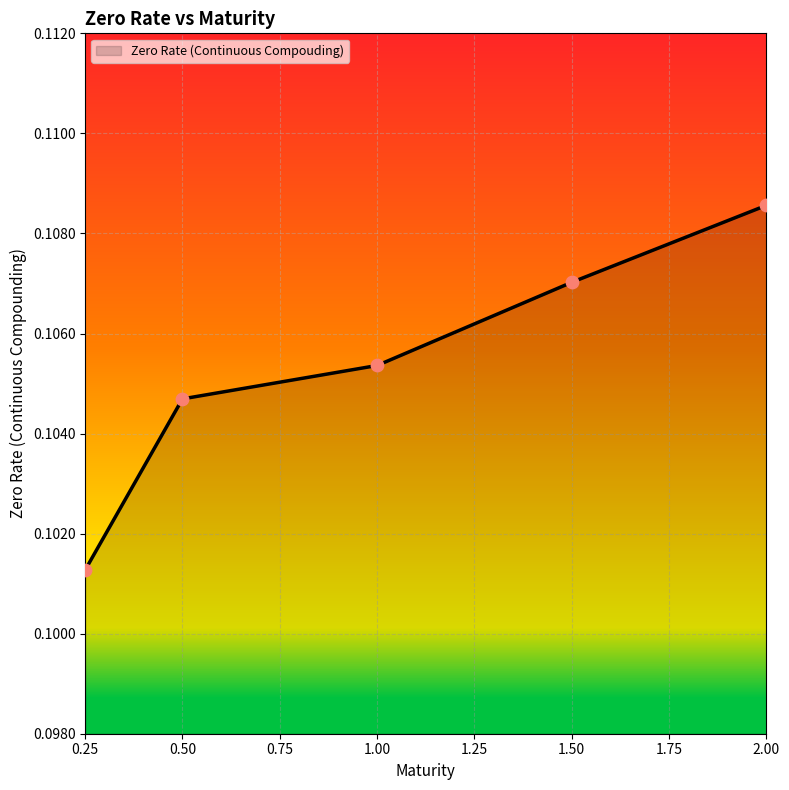

Which has a higher value, 2.00 or 1.50?

2.00